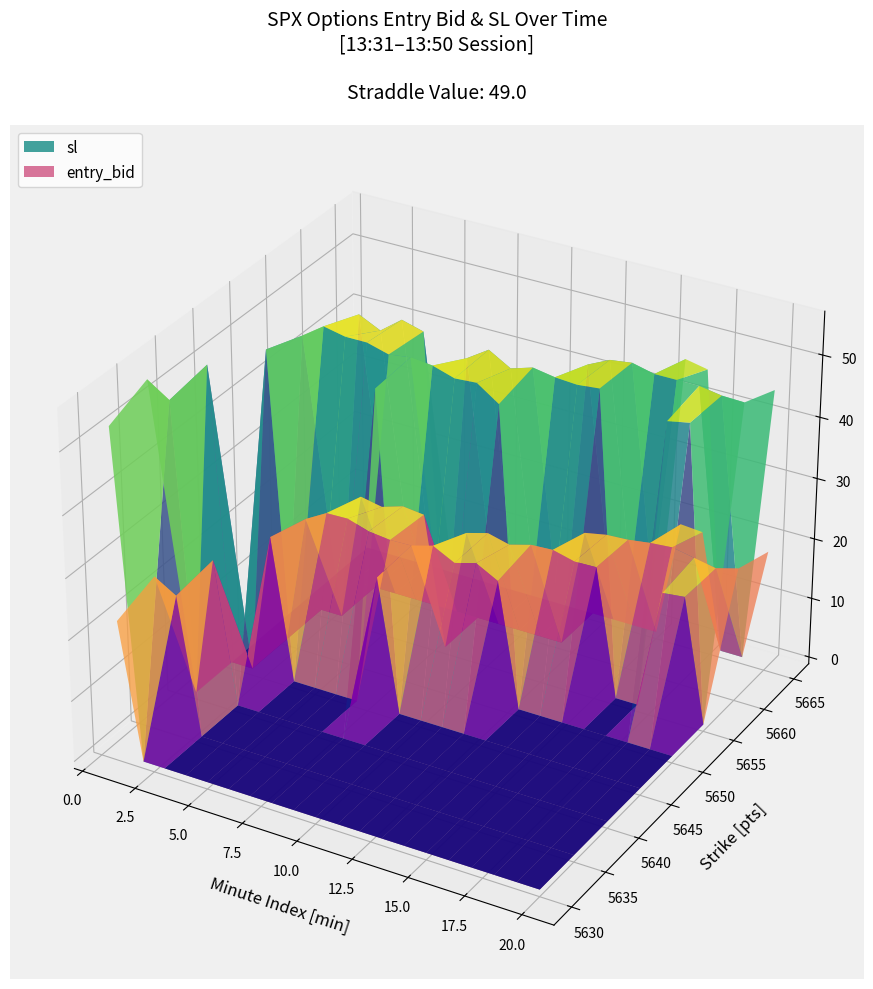

Reading left to right, transcribe all the data shown in this chart.

entry_bid: 24.4	22.1	23.2	22.3	21.4	23.2	21.4	23.4	20.7	23.5	21.8	22.4	21.4	22.0	22.1	21.7	20.4	23.1	21.4	21.3	20.5	22.3	21.5	20.4	19.7	21.7	20.4	20.8	20.6	20.9	19.4	21.1	19.1	21.4	20.7	19.8	20.0	20.2	18.9	21.0
sl: 55.8	53.0	54.6	53.5	51.4	53.5	51.4	53.8	49.7	53.0	52.3	53.0	51.4	52.1	52.6	52.1	49.0	52.2	51.2	51.1	49.2	51.4	50.3	49.0	47.3	49.7	49.0	49.4	49.4	49.8	46.6	48.6	45.8	48.6	48.6	47.5	48.0	48.2	45.4	47.9
straddle_value: 49.0	49.0	49.0	49.0	49.0	49.0	49.0	49.0	49.0	49.0	49.0	49.0	49.0	49.0	49.0	49.0	49.0	49.0	49.0	49.0	49.0	49.0	49.0	49.0	49.0	49.0	49.0	49.0	49.0	49.0	49.0	49.0	49.0	49.0	49.0	49.0	49.0	49.0	49.0	49.0
13:30_close_value: 5634.3	5634.3	5634.3	5634.3	5634.3	5634.3	5634.3	5634.3	5634.3	5634.3	5634.3	5634.3	5634.3	5634.3	5634.3	5634.3	5634.3	5634.3	5634.3	5634.3	5634.3	5634.3	5634.3	5634.3	5634.3	5634.3	5634.3	5634.3	5634.3	5634.3	5634.3	5634.3	5634.3	5634.3	5634.3	5634.3	5634.3	5634.3	5634.3	5634.3